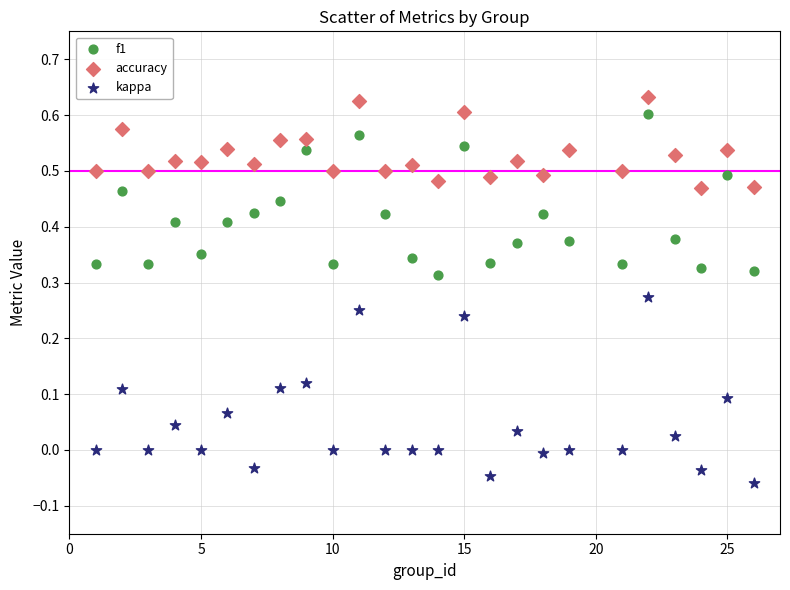

What is the X range (max minus min) for the scatter plot?

25.0